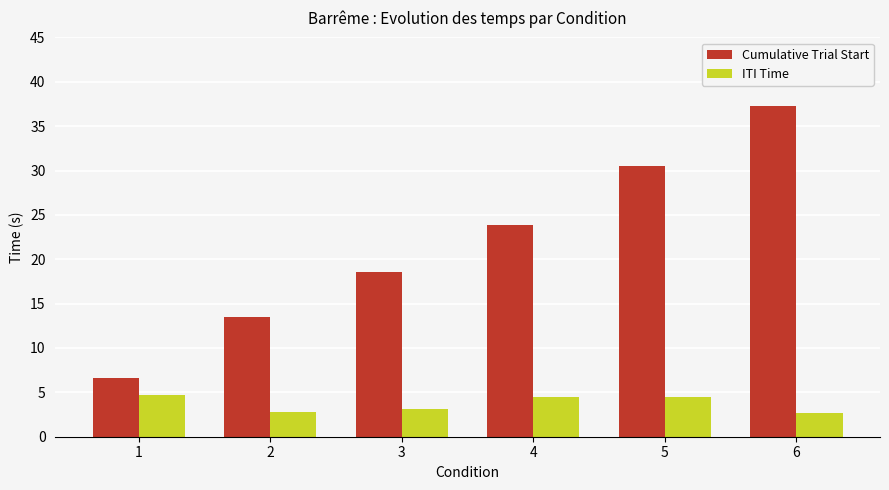

List the series in order of their overall mean, highest first.

Cumulative Trial Start, ITI Time